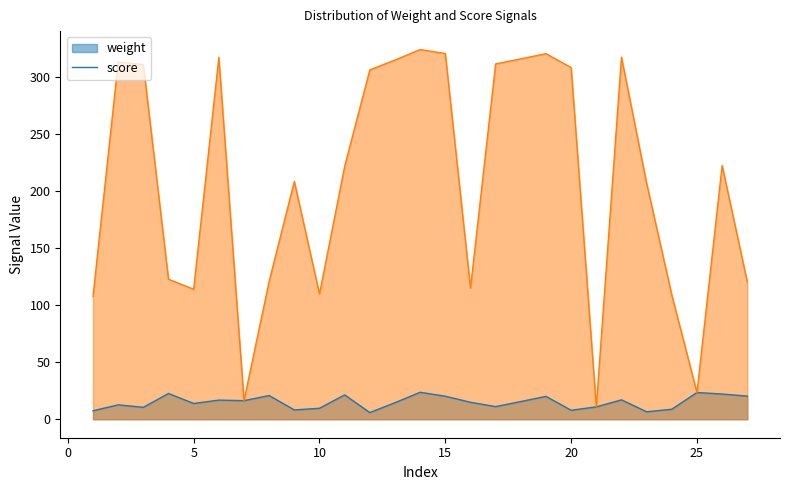

Rank the categories by score value from highest to lowest.

14, 15, 19, 22, 6, 18, 13, 2, 17, 3, 20, 12, 26, 11, 9, 23, 4, 8, 27, 16, 5, 10, 24, 1, 25, 7, 21